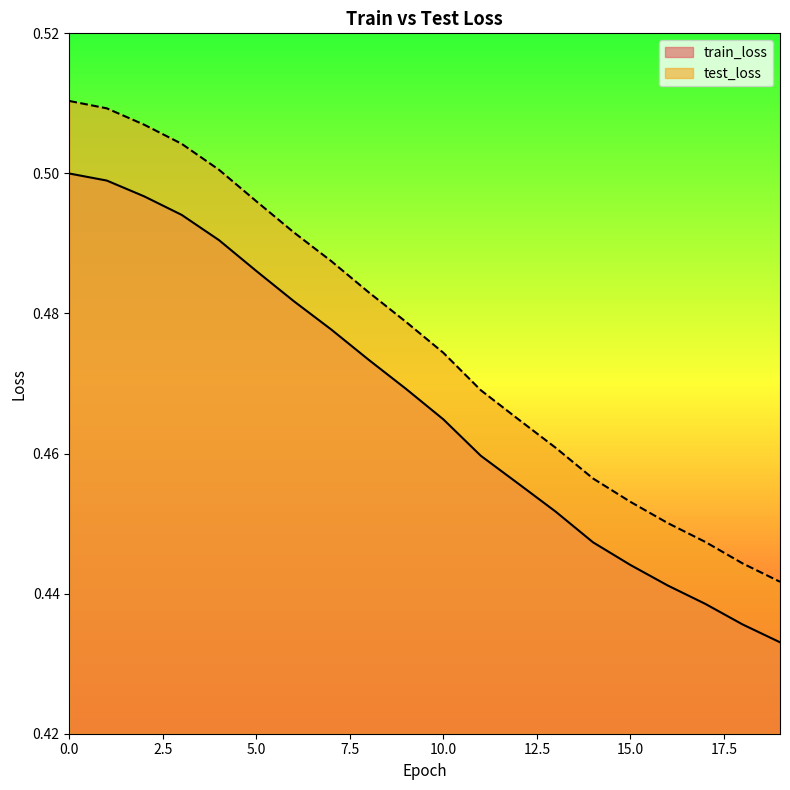

Is the value of test_loss at 0 greater than the value of train_loss at 16?

Yes